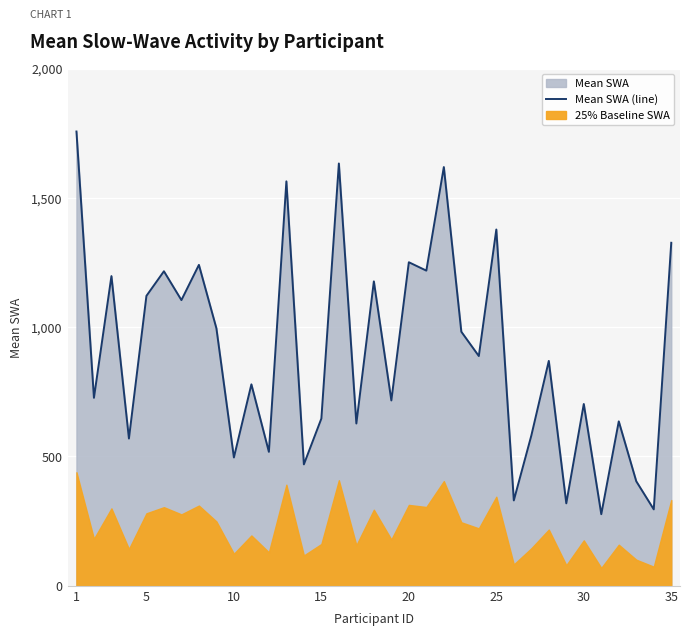

What is the difference between the maximum and second lowest values?

1460.9